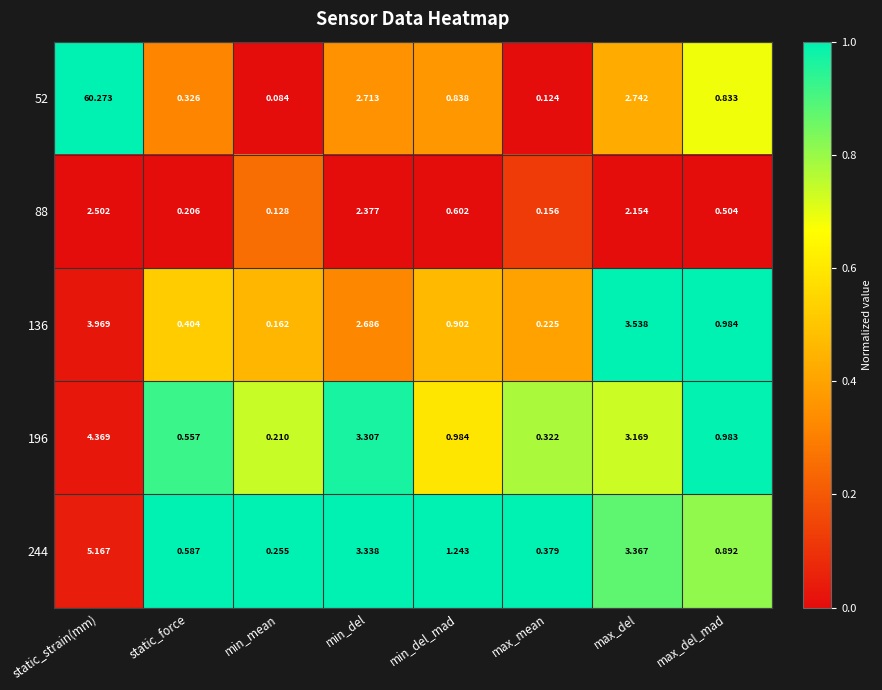

Between static_force and max_del, which series saw the biggest shift?

136